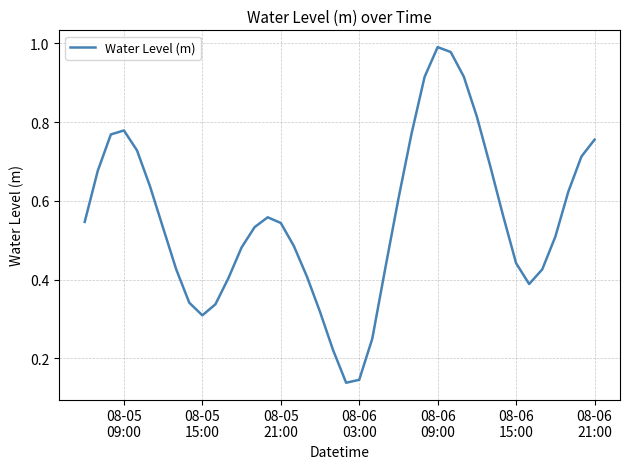

Reading left to right, what are all the values shown in this chart?

0.5	0.7	0.8	0.8	0.7	0.6	0.5	0.4	0.3	0.3	0.3	0.4	0.5	0.5	0.6	0.5	0.5	0.4	0.3	0.2	0.1	0.1	0.3	0.4	0.6	0.8	0.9	1.0	1.0	0.9	0.8	0.7	0.6	0.4	0.4	0.4	0.5	0.6	0.7	0.8